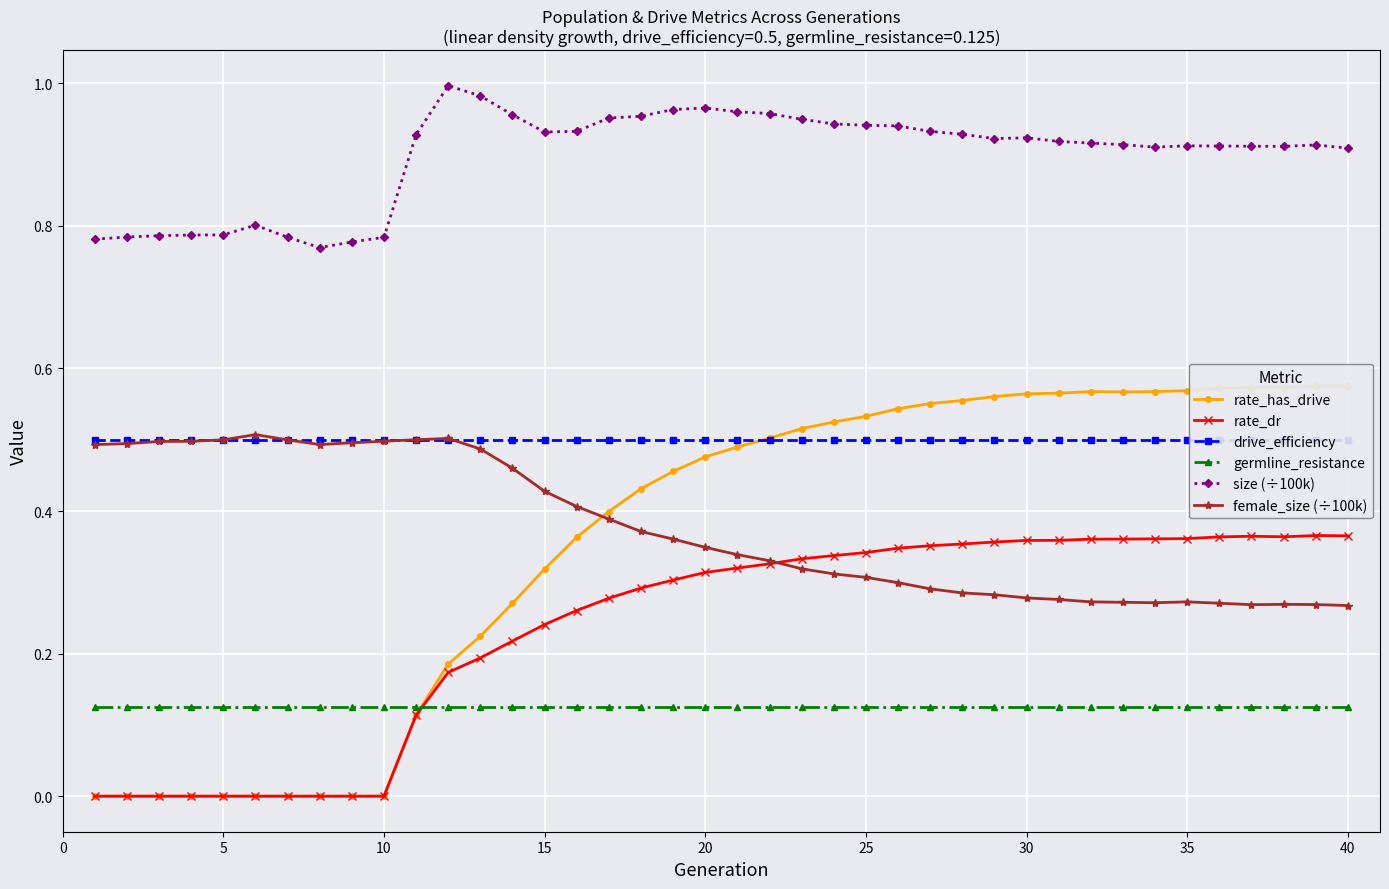

How many lines are shown in the chart?

6